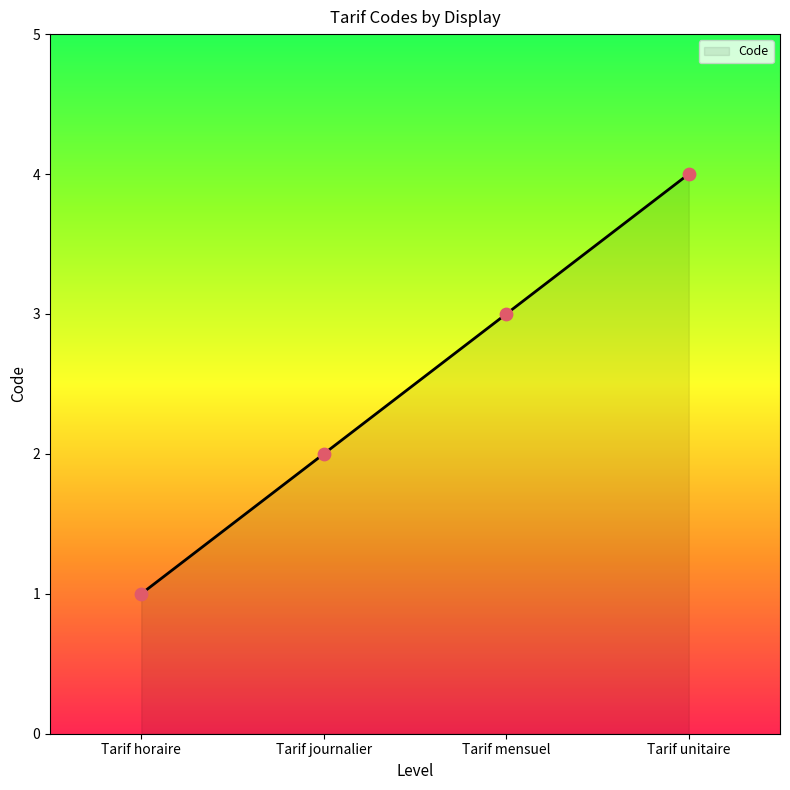

Which has a higher value, Tarif journalier or Tarif horaire?

Tarif journalier